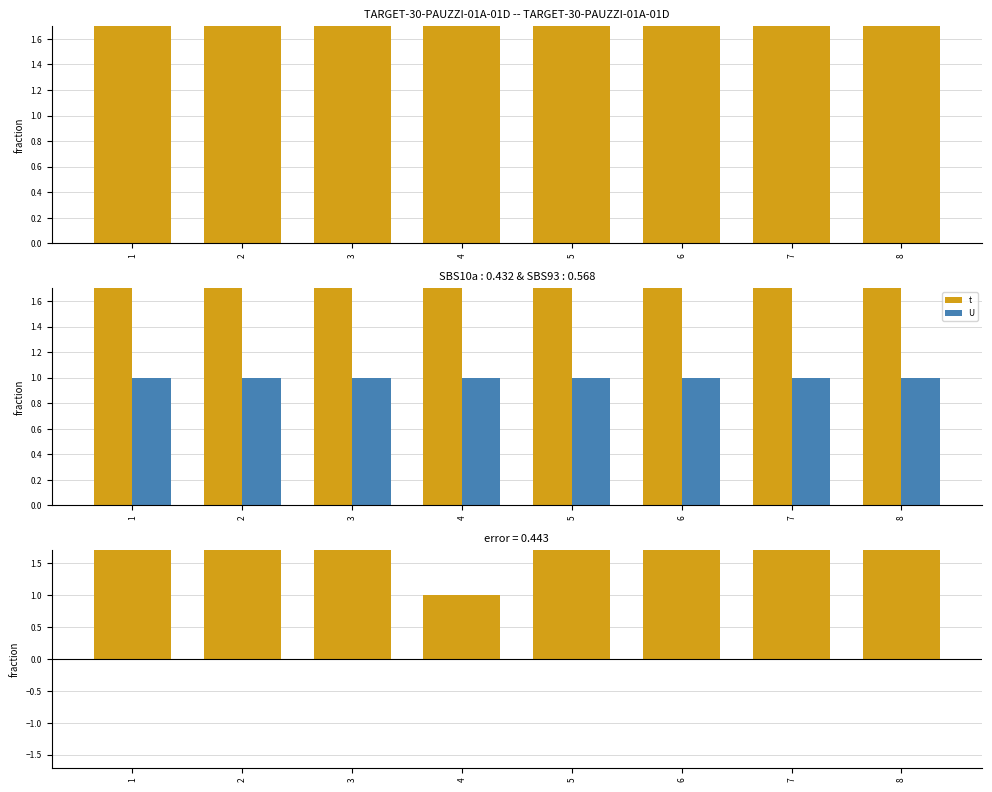

Is it true that t - U equals 2 at 7?

True